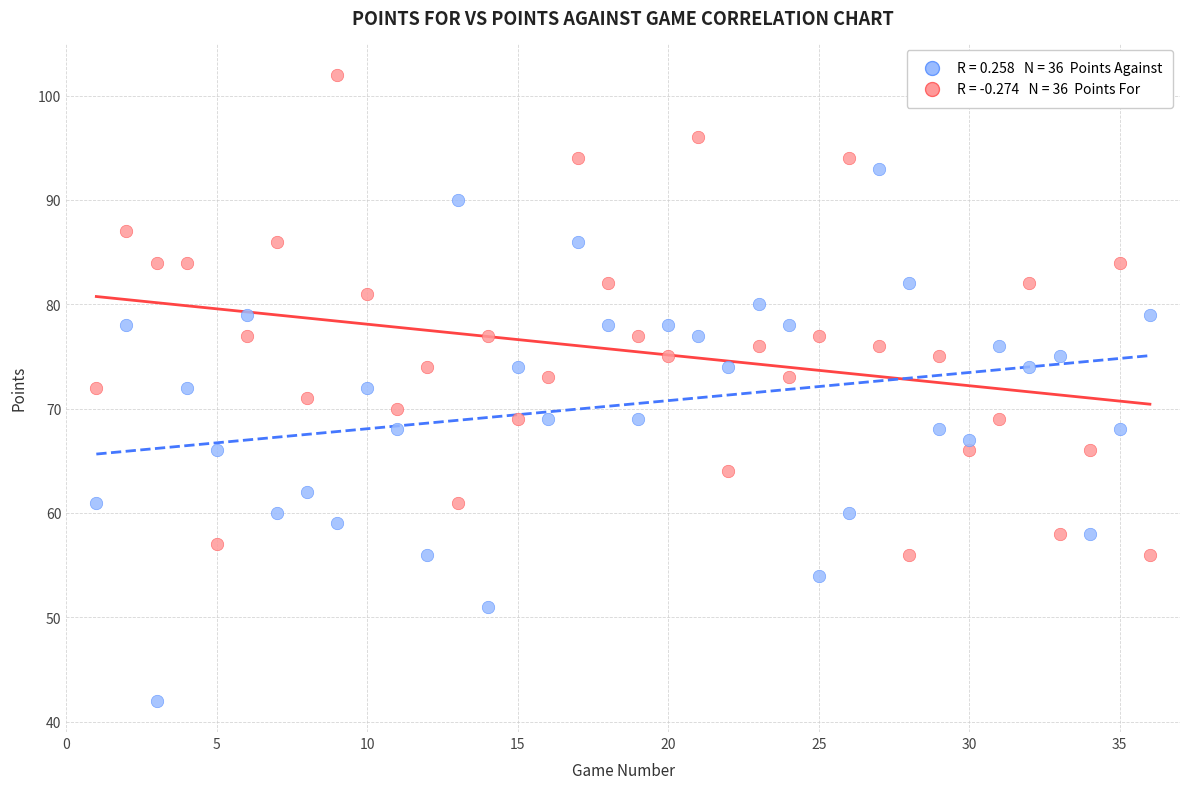

Across all data points, what is the range of X values (max minus min)?

35